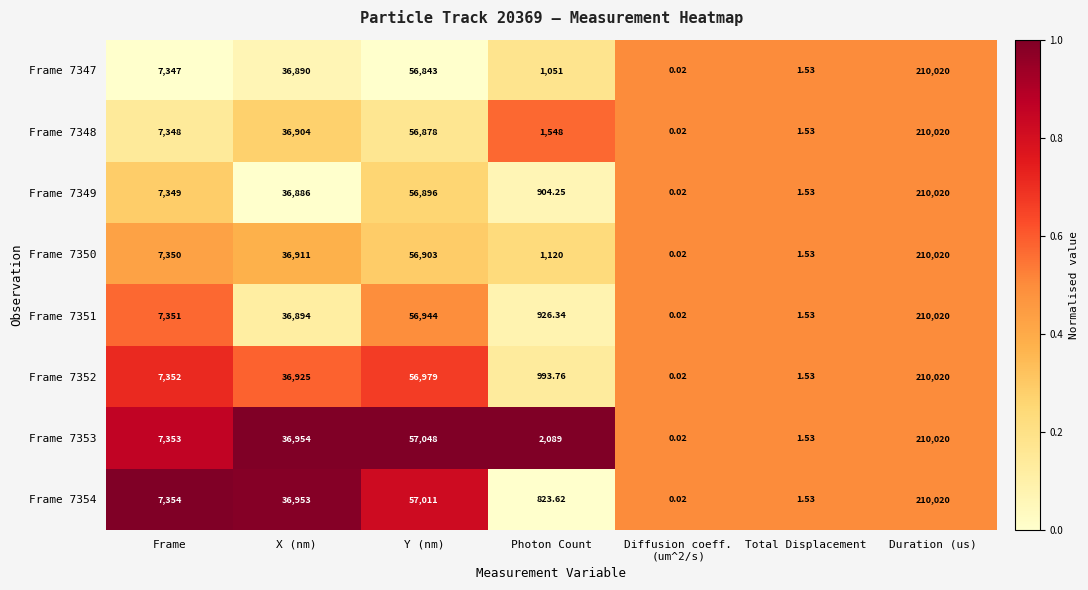

Which series has the largest total across all categories?

Frame 7353